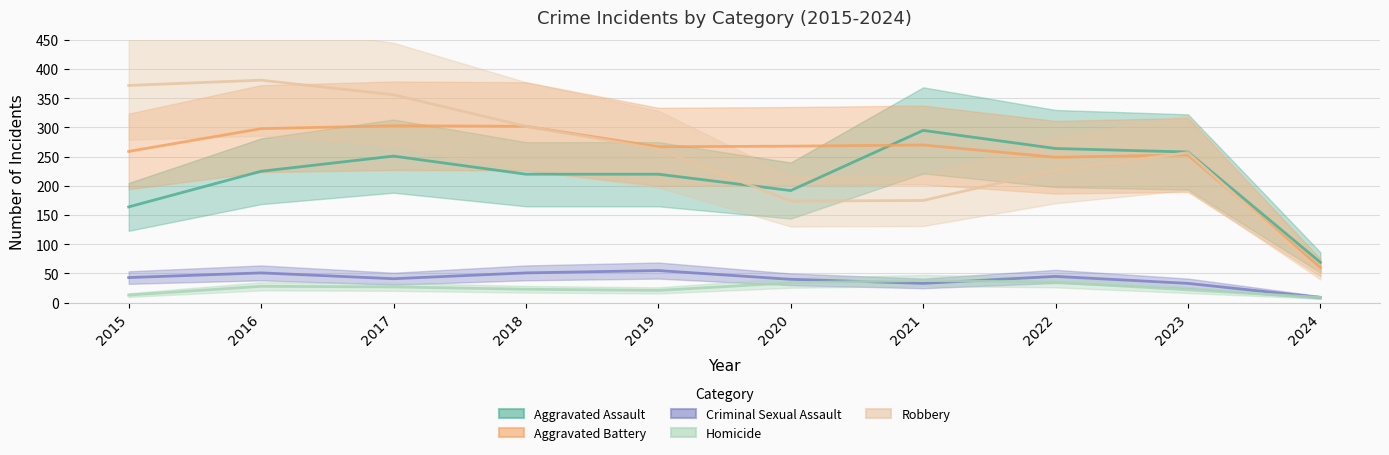

What are all the series names shown in the legend?

Aggravated Assault, Aggravated Battery, Criminal Sexual Assault, Homicide, Robbery